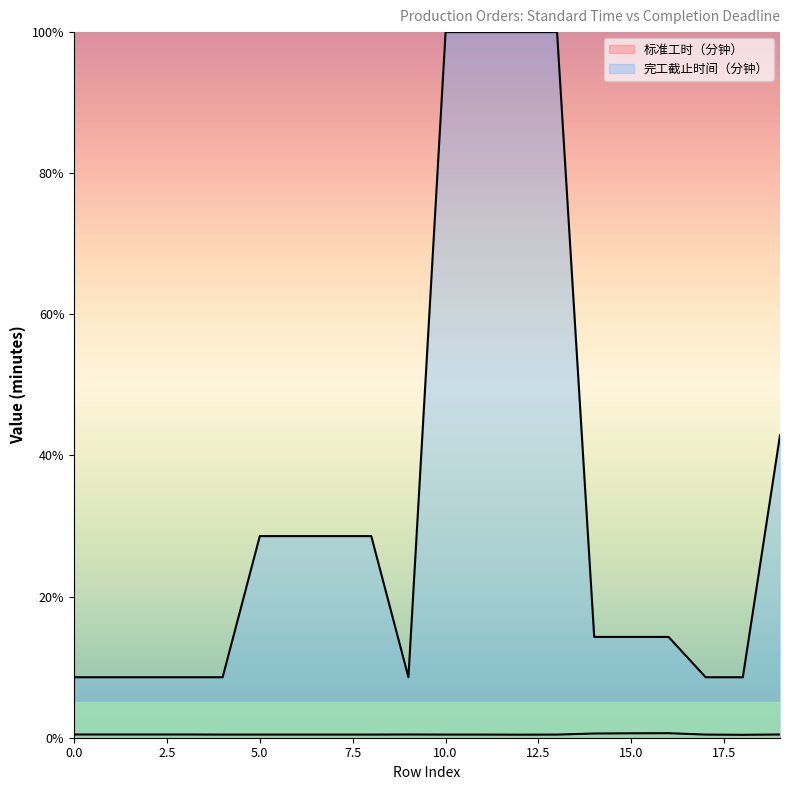

True or false: 完工截止时间（分钟） and 标准工时（分钟） intersect in this chart.

False